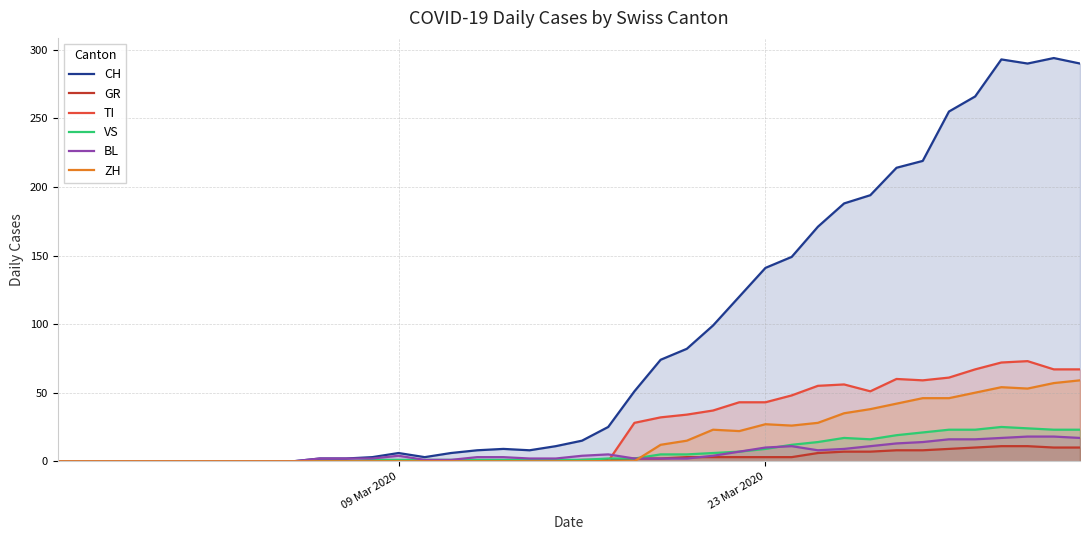

At how many categories does at least one series exceed 46?

18